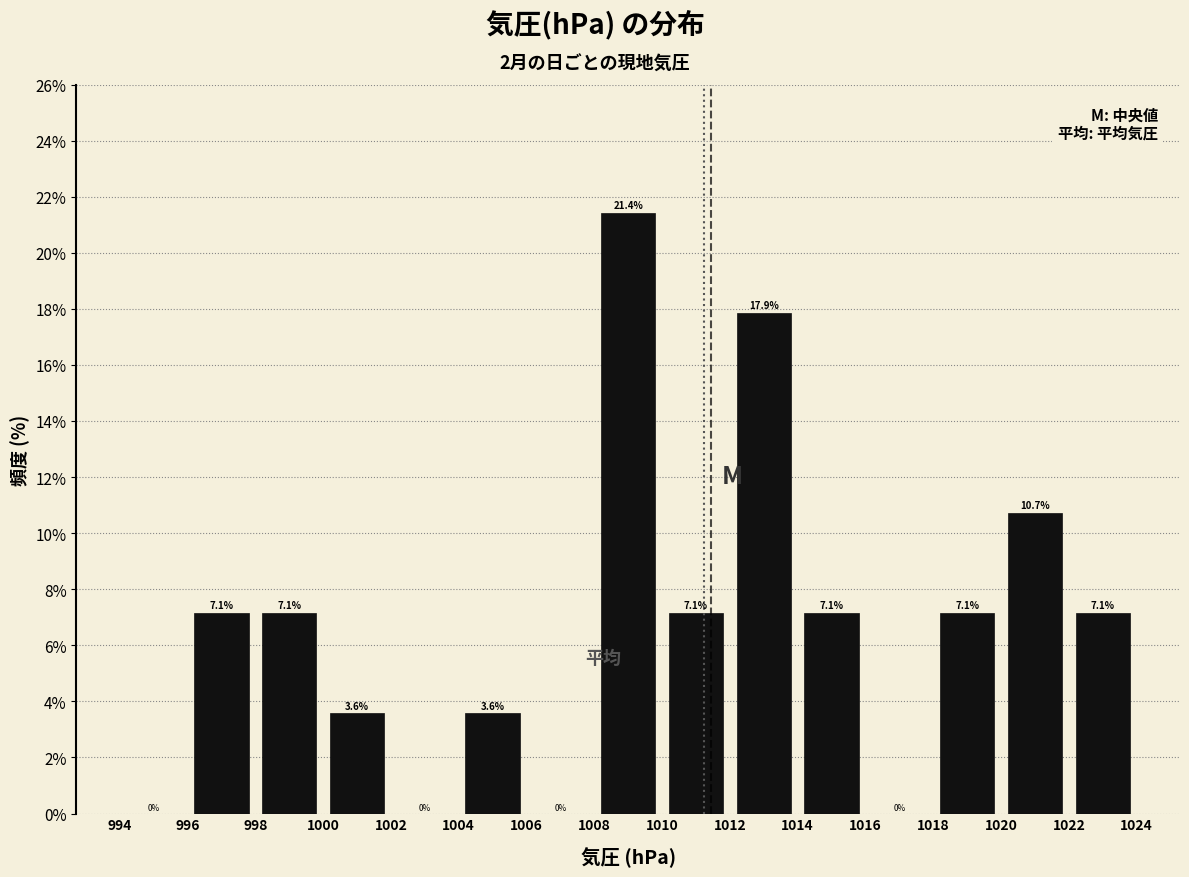

Reading left to right, list every bar in this chart as the range it spans on the x-axis followed by its height.

994 to 996: 0.0
996 to 998: 7.1
998 to 1000: 7.1
1000 to 1002: 3.6
1002 to 1004: 0.0
1004 to 1006: 3.6
1006 to 1008: 0.0
1008 to 1010: 21.4
1010 to 1012: 7.1
1012 to 1014: 17.9
1014 to 1016: 7.1
1016 to 1018: 0.0
1018 to 1020: 7.1
1020 to 1022: 10.7
1022 to 1024: 7.1